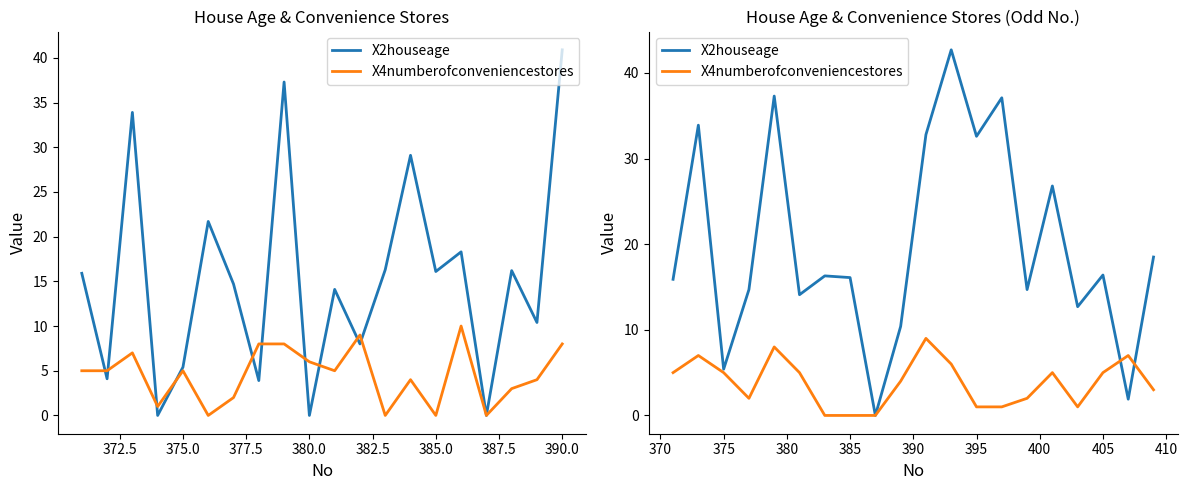

Is the value of X2houseage at 16 greater than the value of X4numberofconveniencestores at 377.5?

Yes